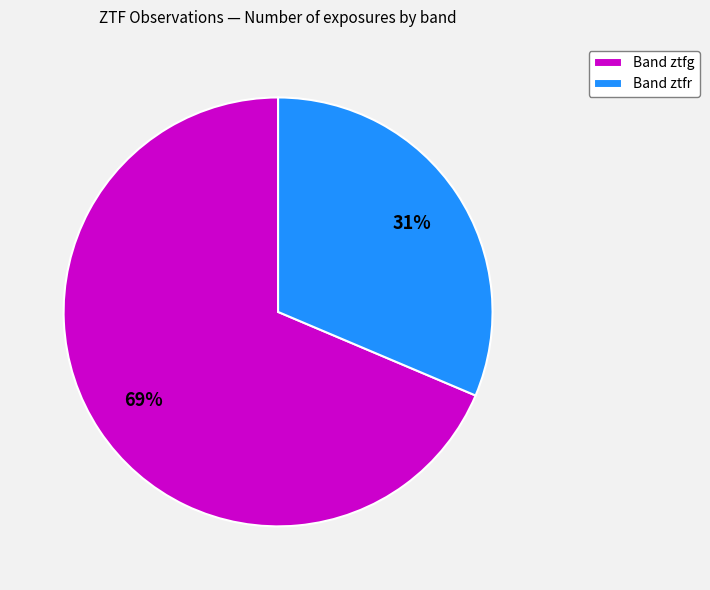

To the nearest percent, what is the combined percentage of Band ztfr and Band ztfg?

100%